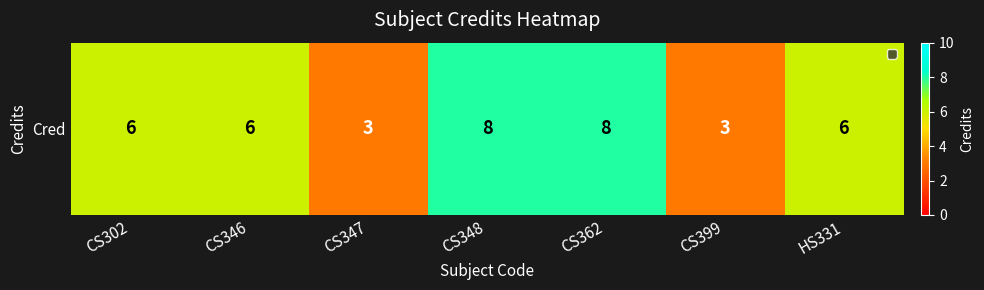

What is the maximum value shown in the chart?

8